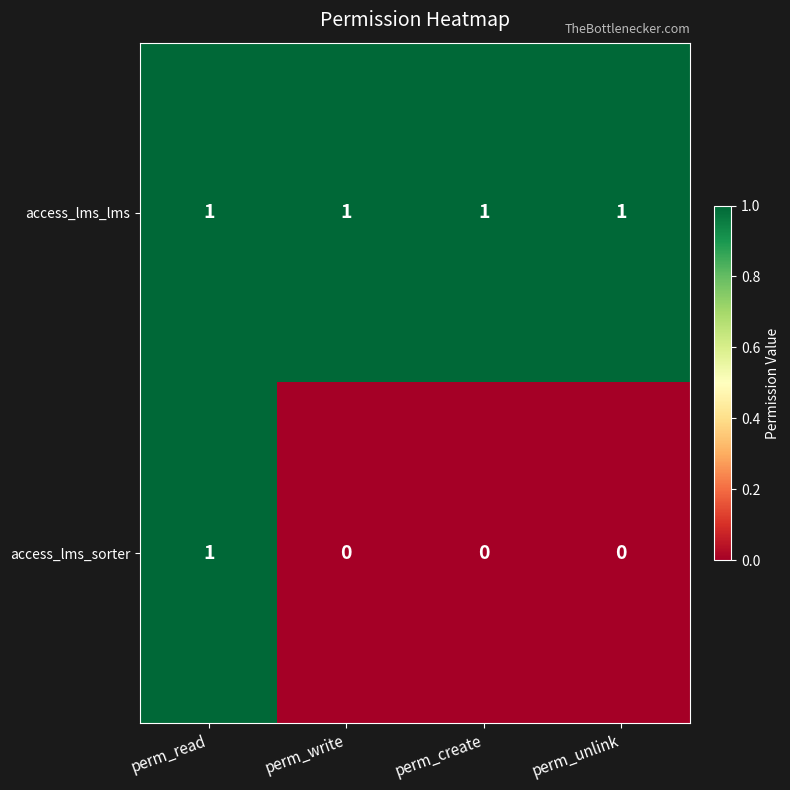

Reading left to right, extract all data points from this chart.

access_lms_lms: perm_read=1	perm_write=1	perm_create=1	perm_unlink=1
access_lms_sorter: perm_read=1	perm_write=0	perm_create=0	perm_unlink=0